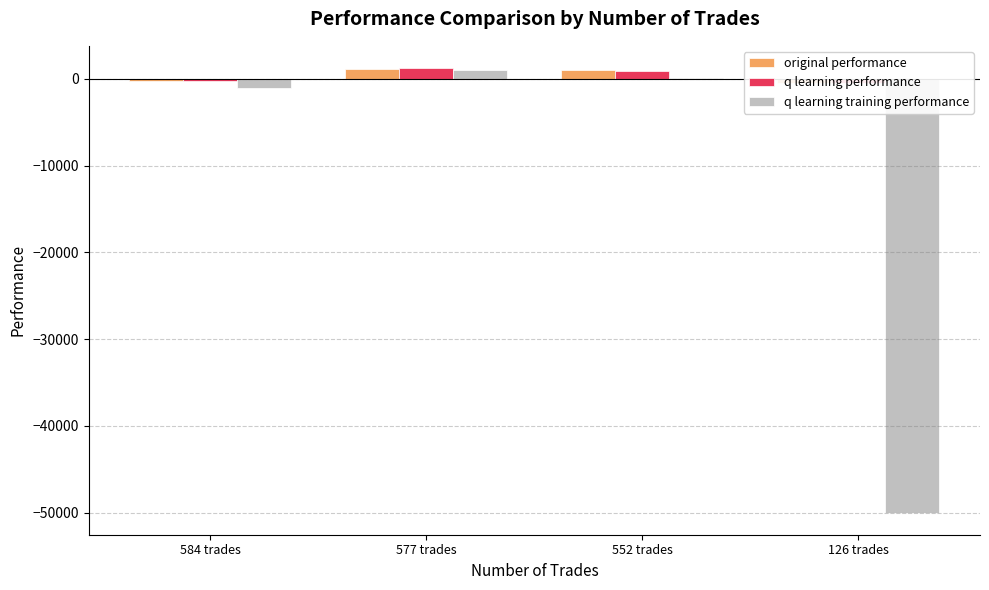

What is the total value across all series at 552 trades?

1979.8